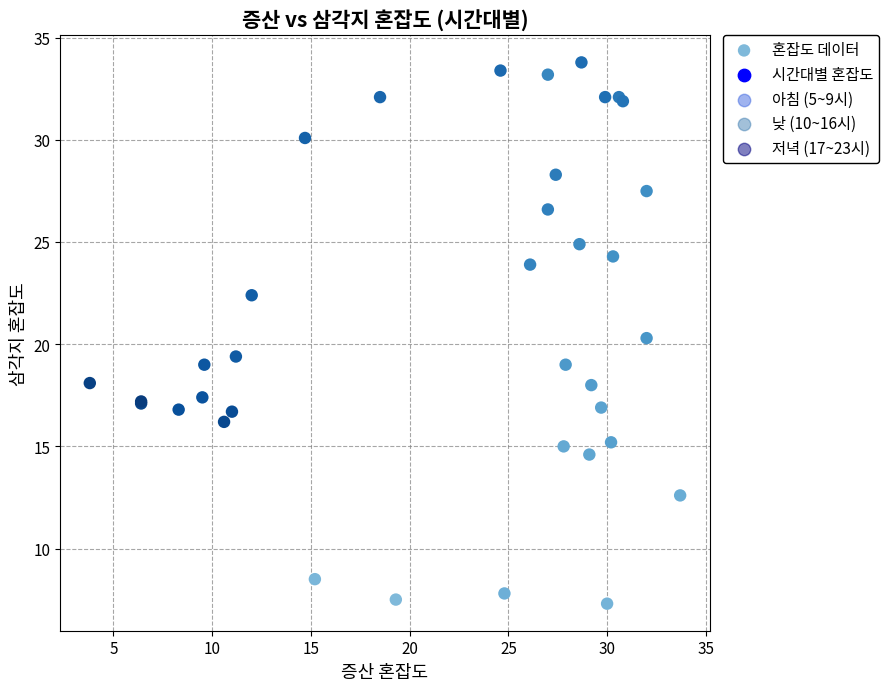

What Y value in the scatter plot is closest to 20?

20.3